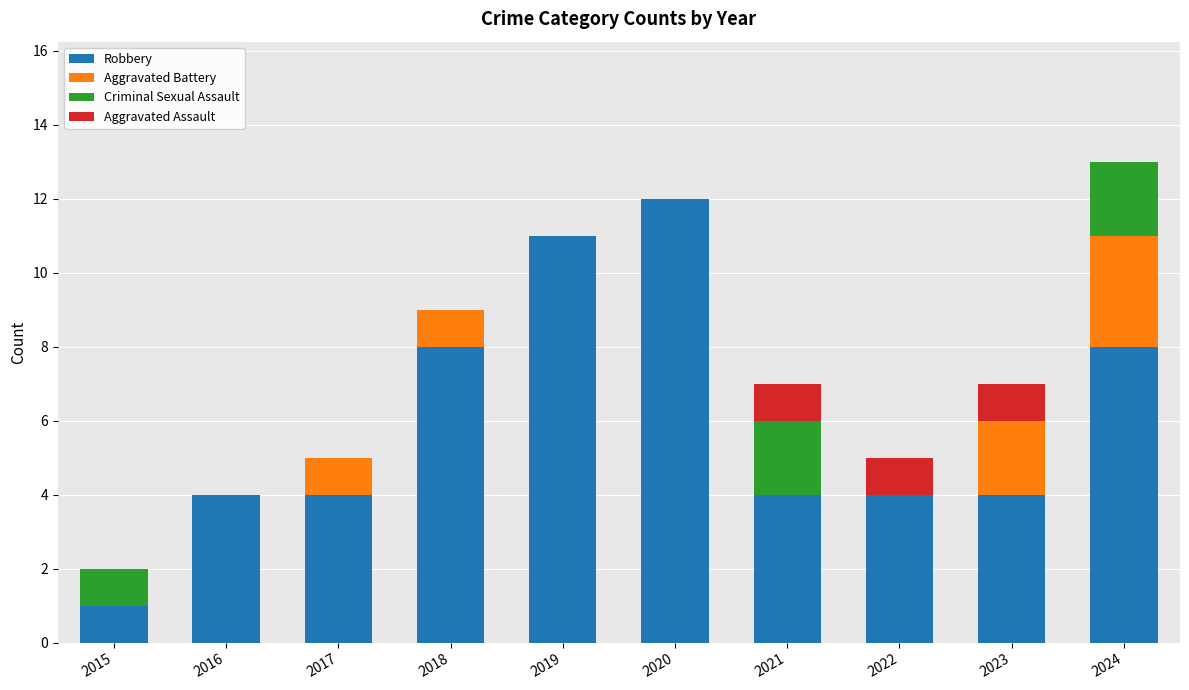

What is the total value across all series at 2020?

12